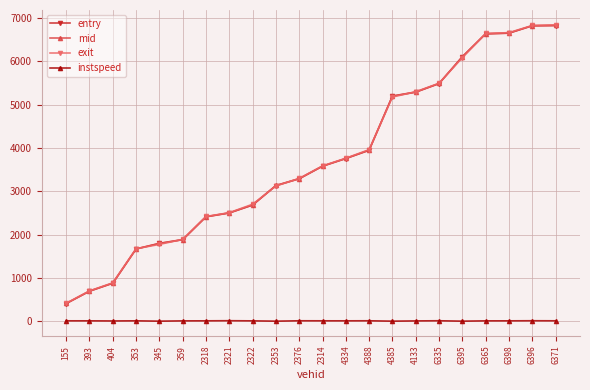

Between 4334 and 6335, which series saw the biggest shift?

exit